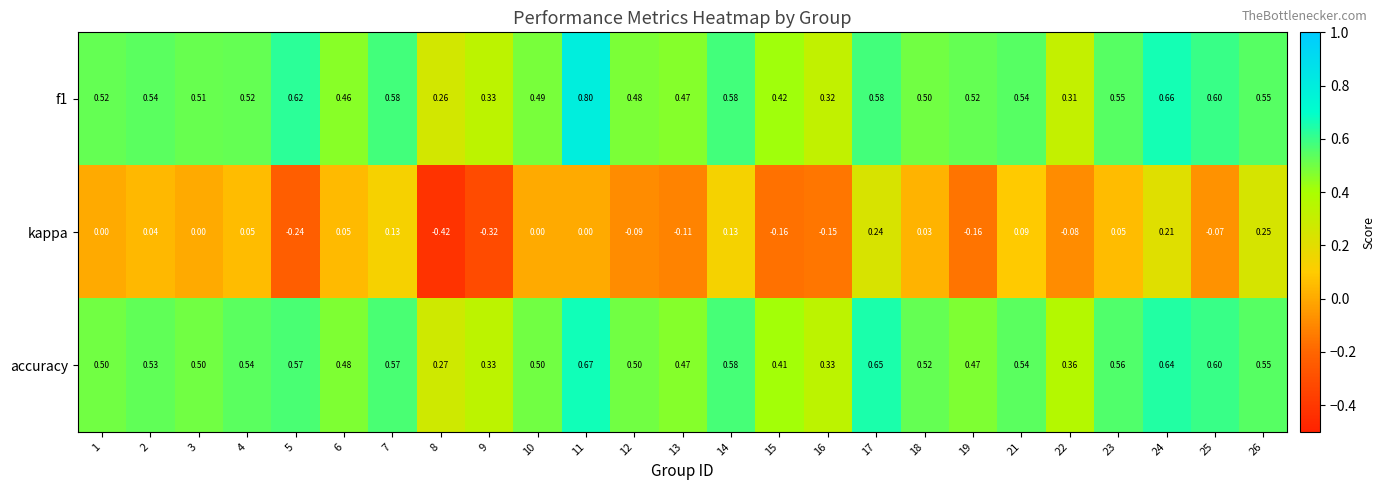

Which series has the largest range (max minus min)?

kappa